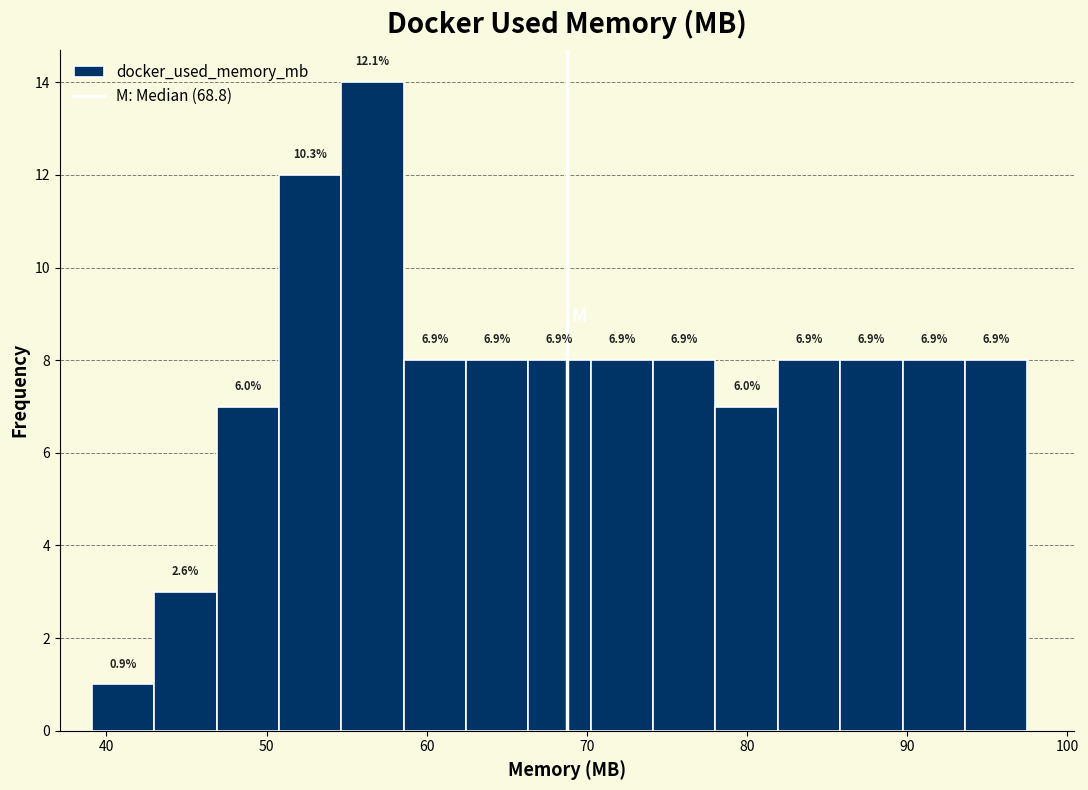

Around what value on the x-axis is the tallest bar? Give the approximate position of its centre, as read against the axis.

57